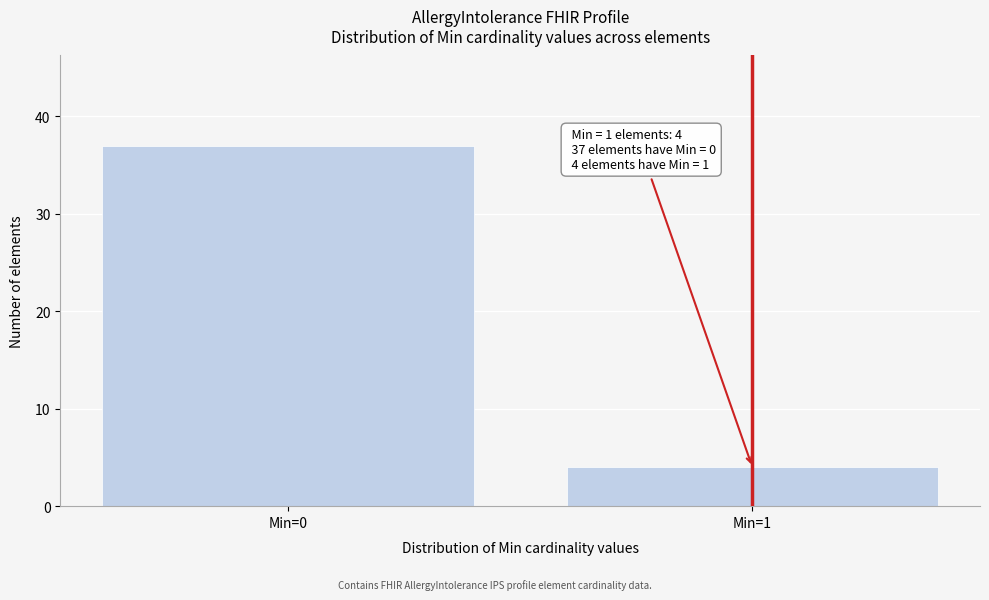

Reading right to left, list all the values displayed in this chart.

Min=1=4	Min=0=37